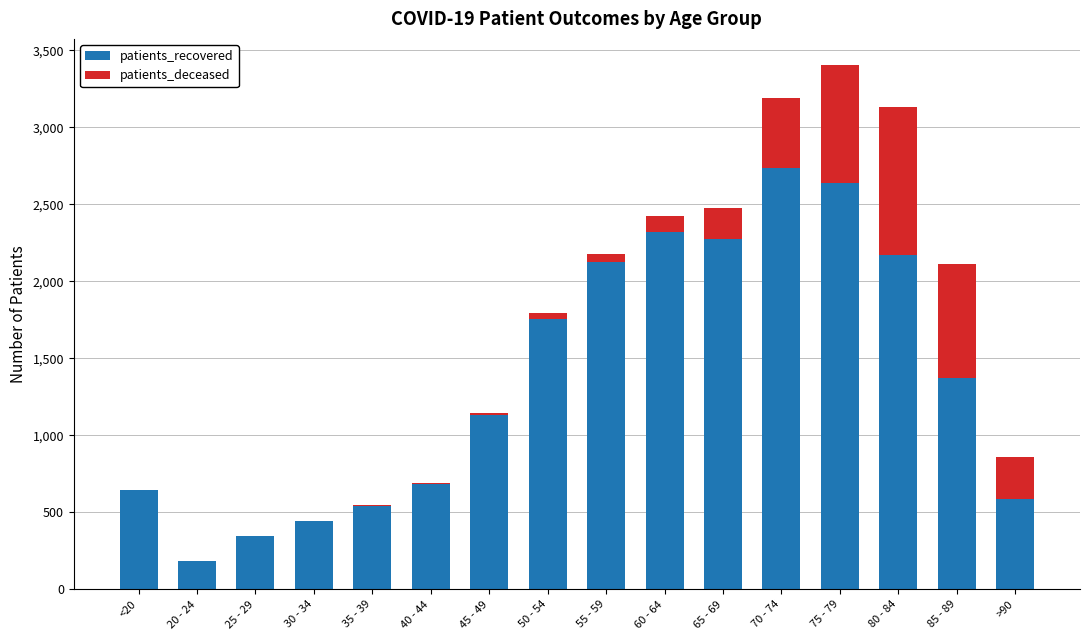

At which category is the sum across all series the highest?

75 - 79